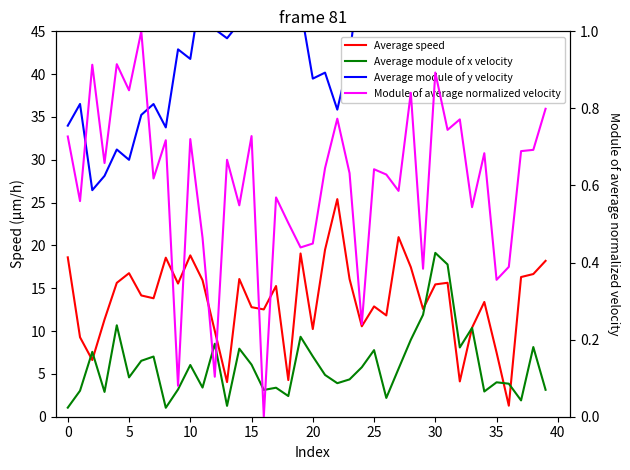

The value of Module of average normalized velocity at 13 is 0.7. True or false?

True